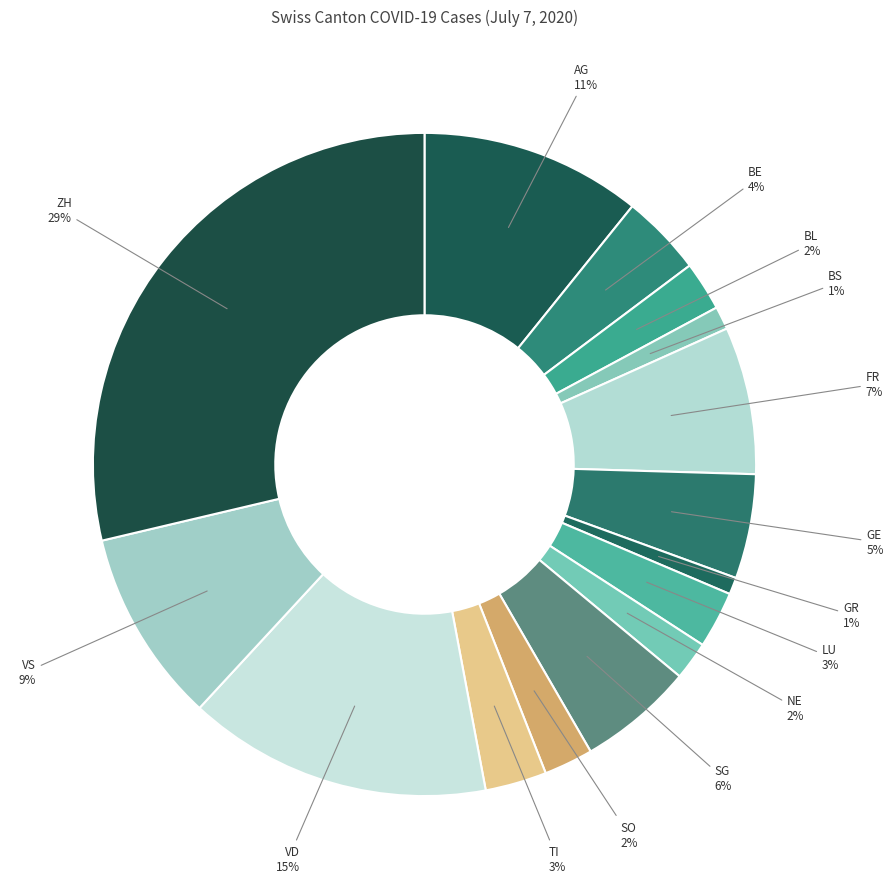

How many segments does this pie chart have?

15